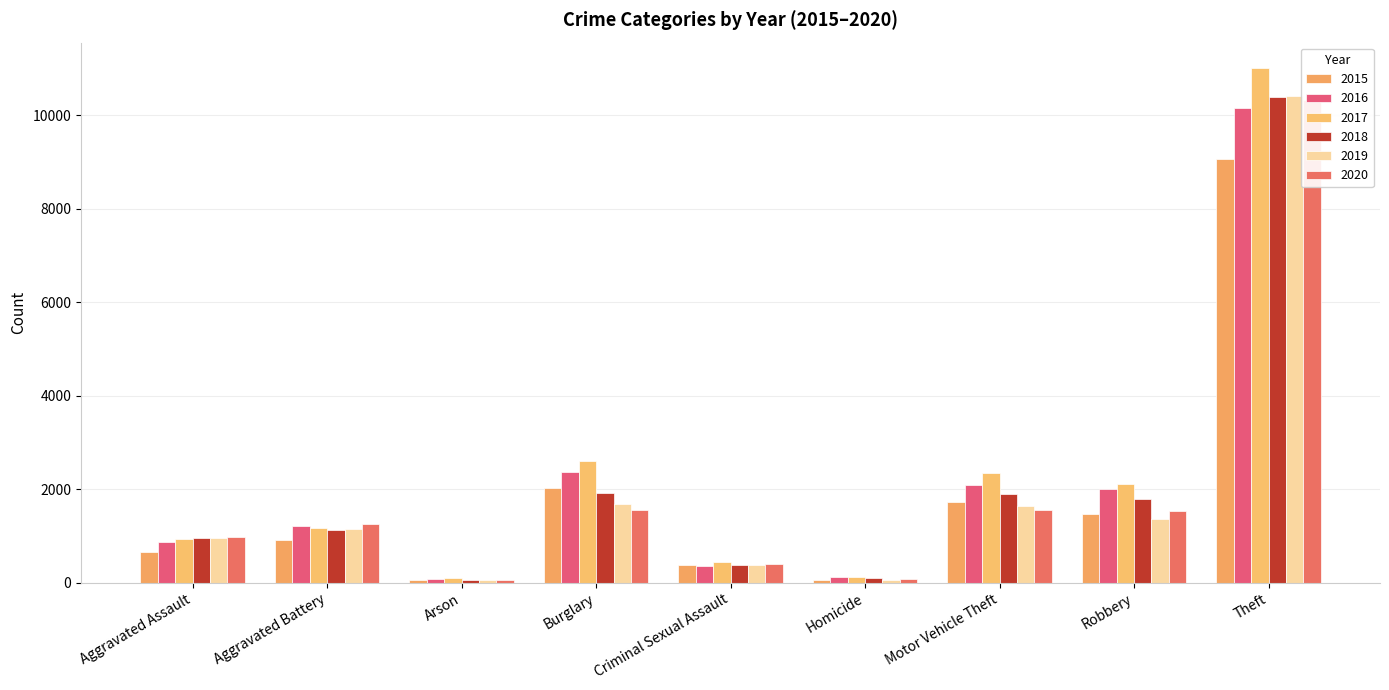

What are all the series names shown in the legend?

2015, 2016, 2017, 2018, 2019, 2020